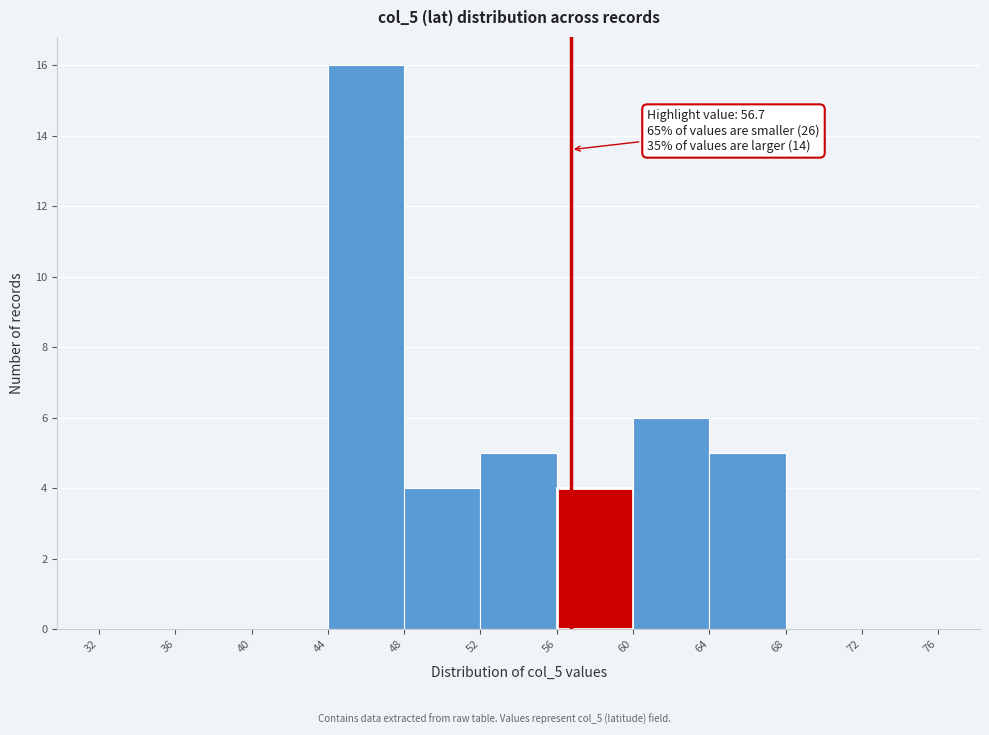

Which range on the x-axis has the tallest bar?

44 to 48